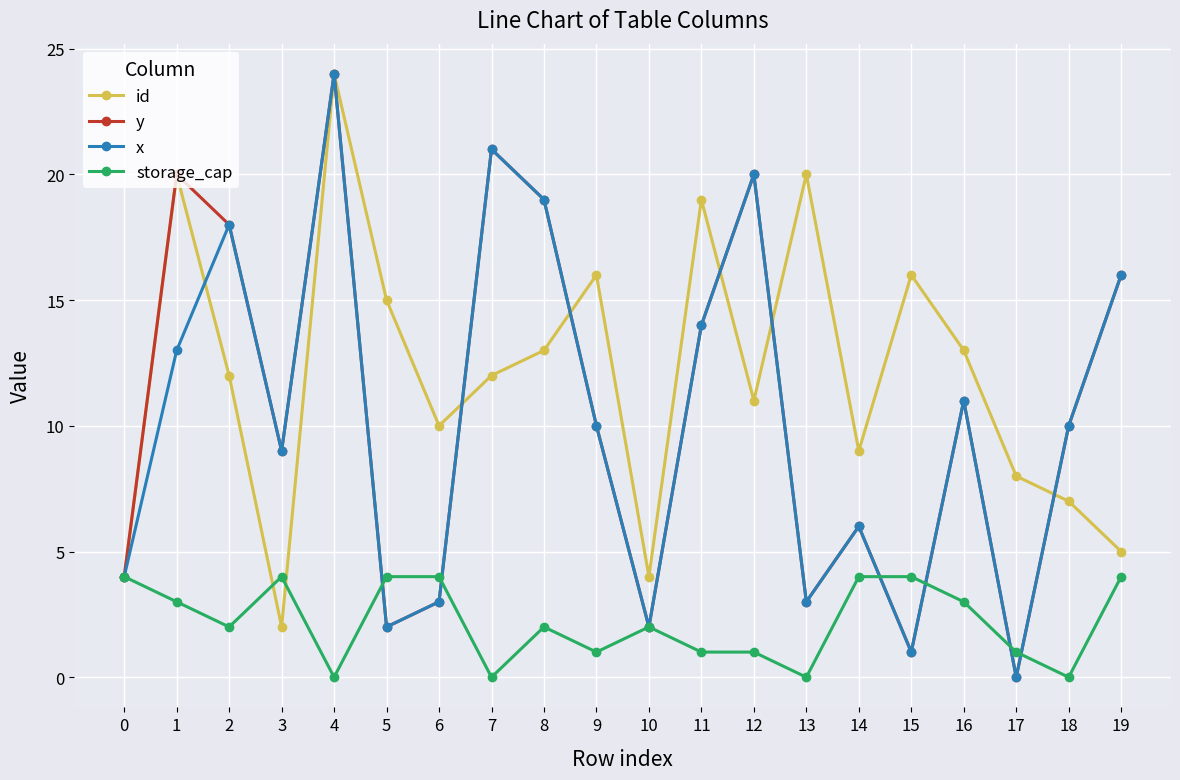

What is the minimum value for id?

2